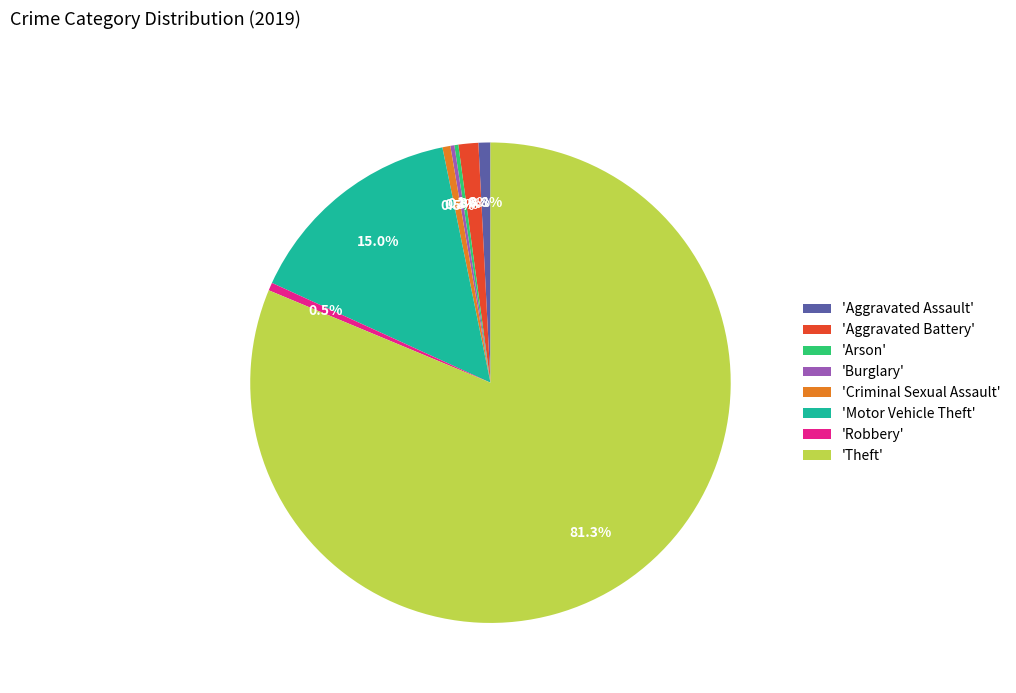

Does 'Motor Vehicle Theft' account for over 50% of the chart?

No